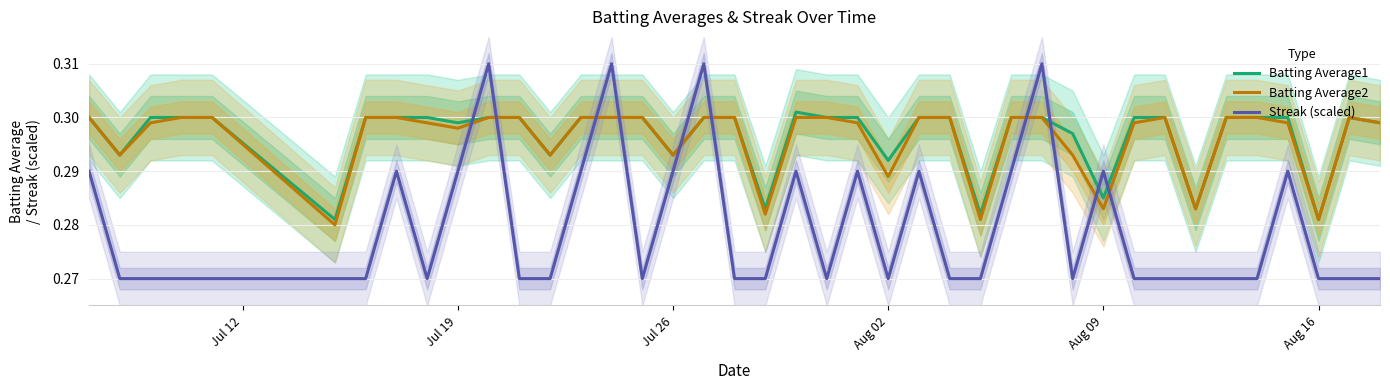

How many Batting Average1 values are between 0 and 1?

40